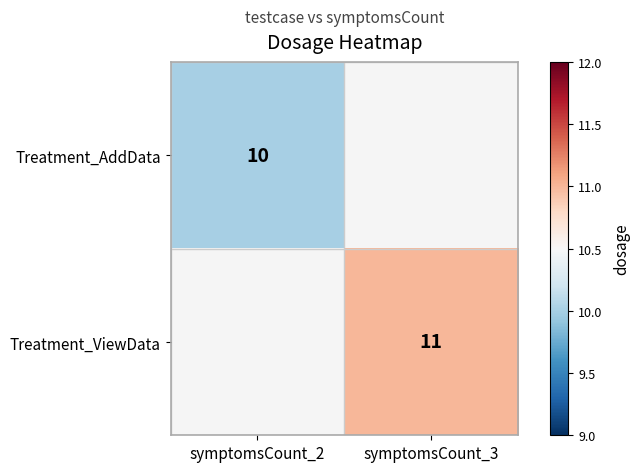

Is it true that Treatment_ViewData equals 18 at symptomsCount_3?

False